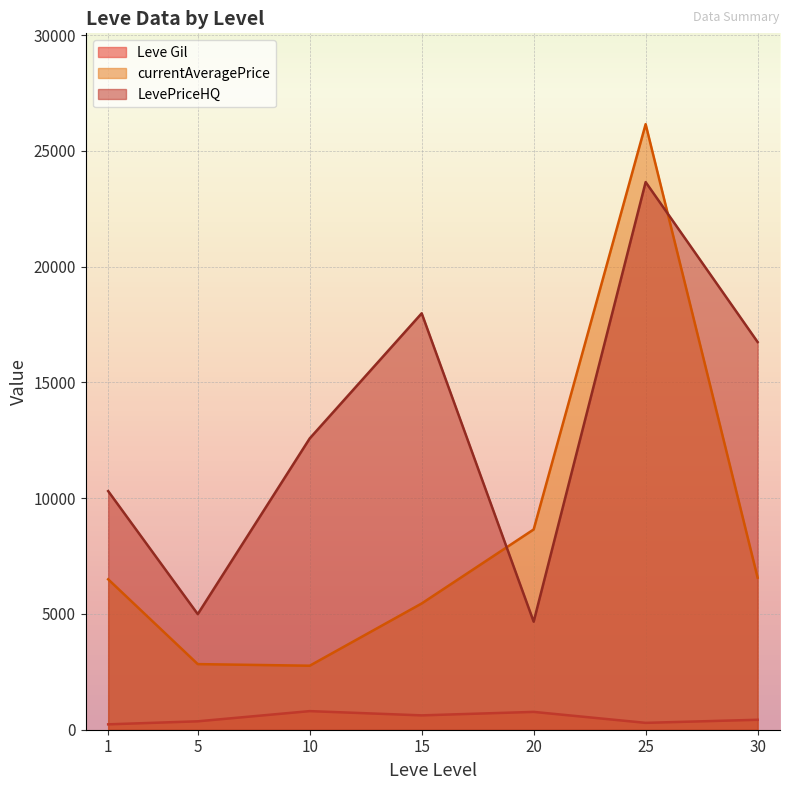

What is the difference between the maximum and minimum values in the currentAveragePrice series?

23392.5